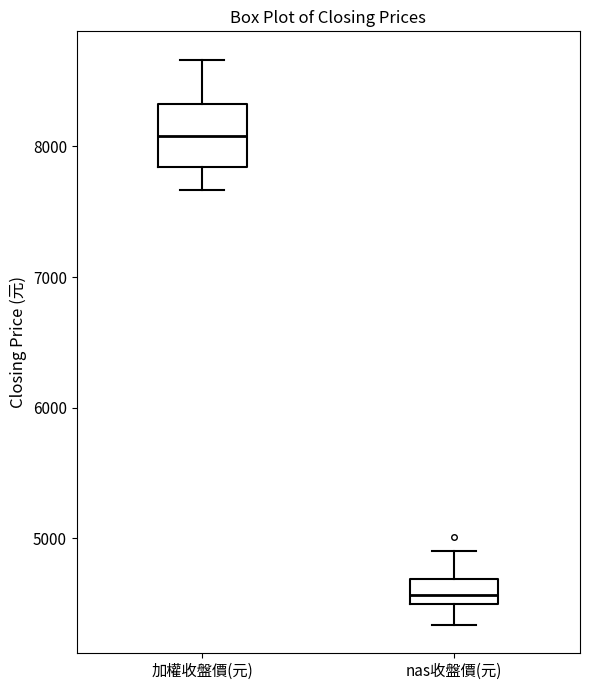

Where does the median line of the box for 加權收盤價(元) sit on the y-axis? The values are not printed on the chart, so give them approximately, as read against the axis.

8100